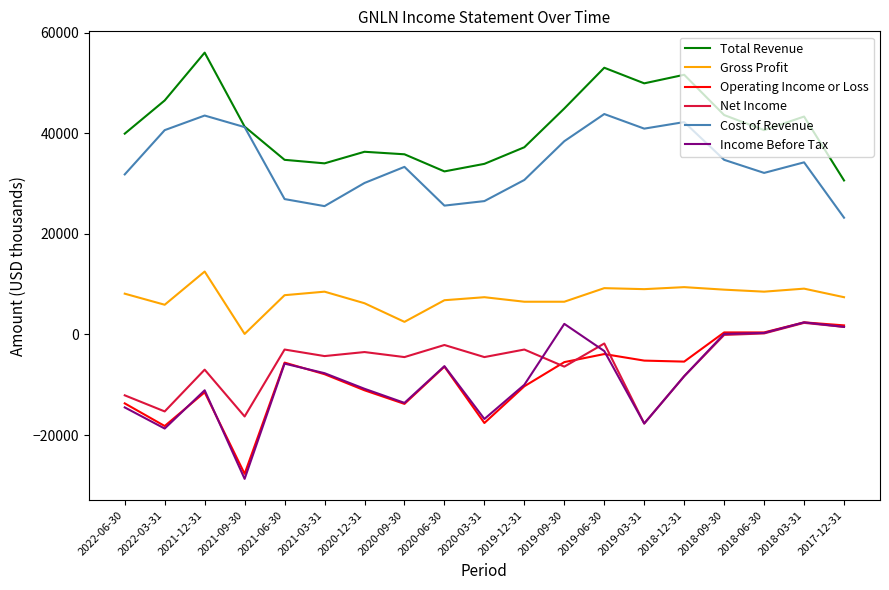

What is the lowest value of the Cost of Revenue series?

23200